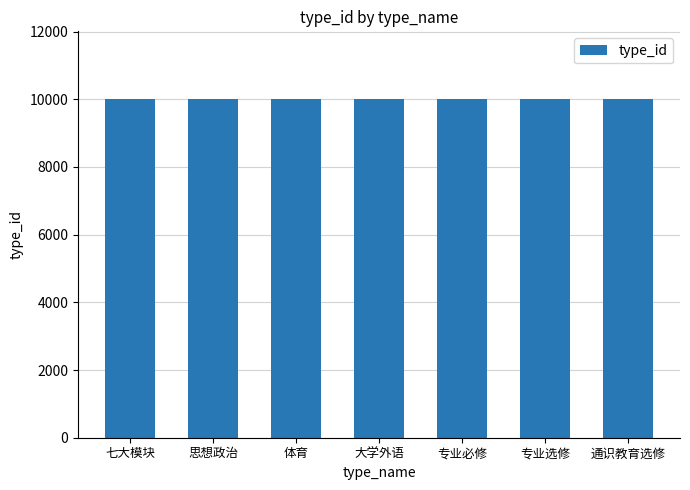

Is it true that the value at 专业必修 is 10005?

True